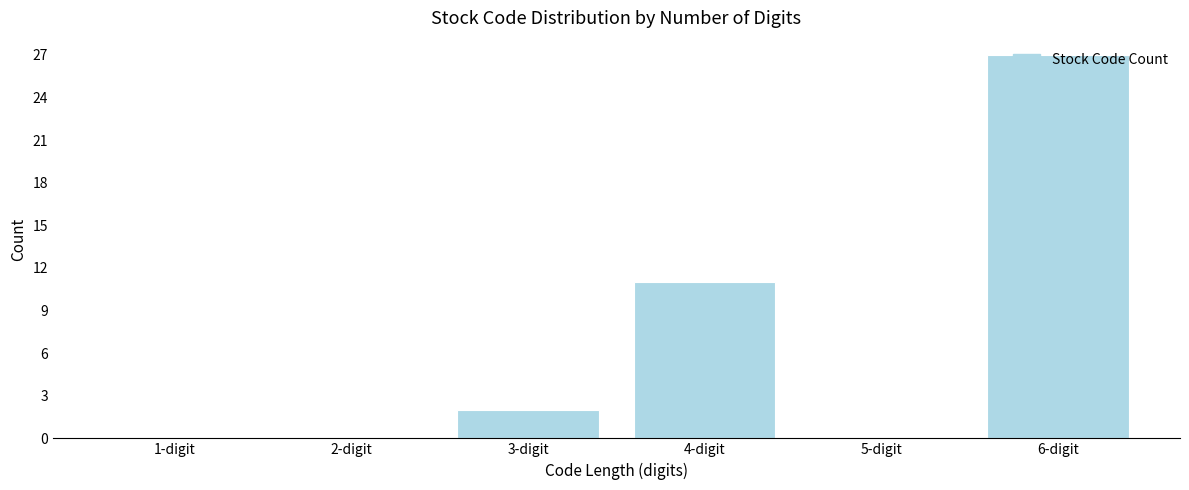

Is it true that the value at 3-digit is 2?

True